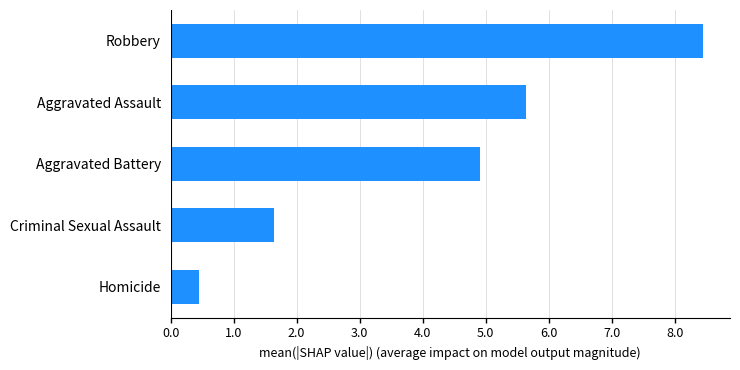

What is the difference between the second highest and second lowest values?

4.0